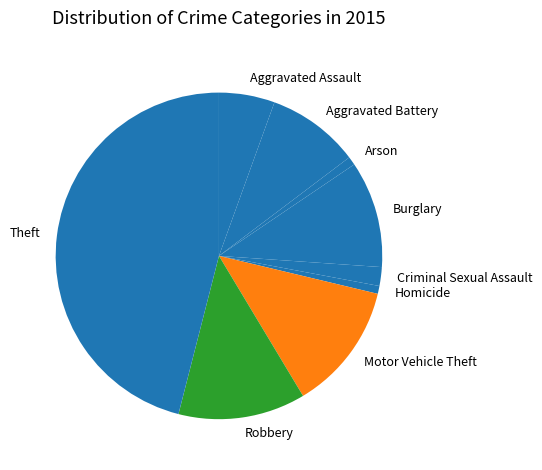

What is the ratio of the value at Motor Vehicle Theft to the value at Criminal Sexual Assault?

6.8